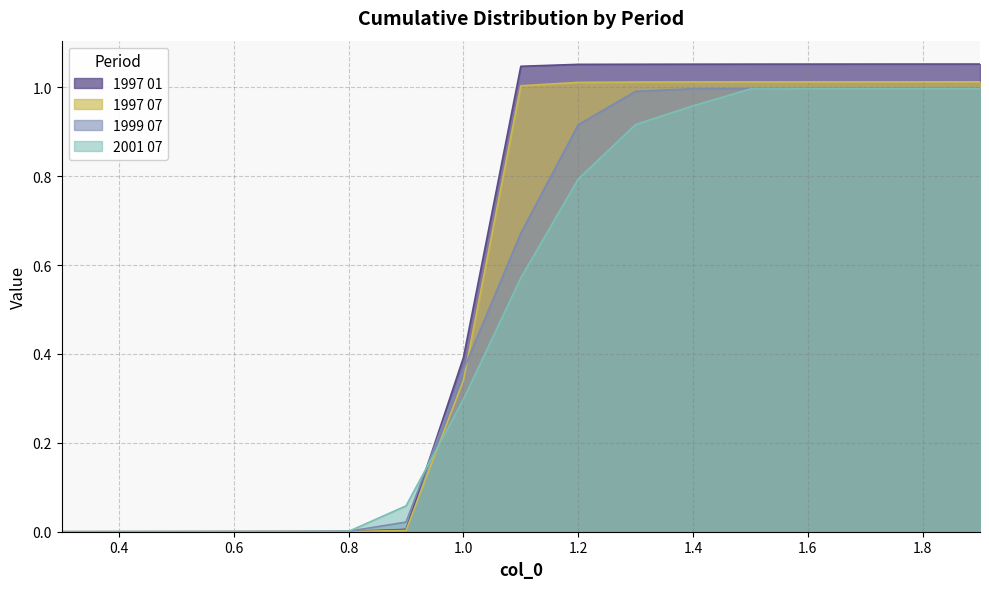

Which has a higher value, 1.2 or 1.7?

1.7